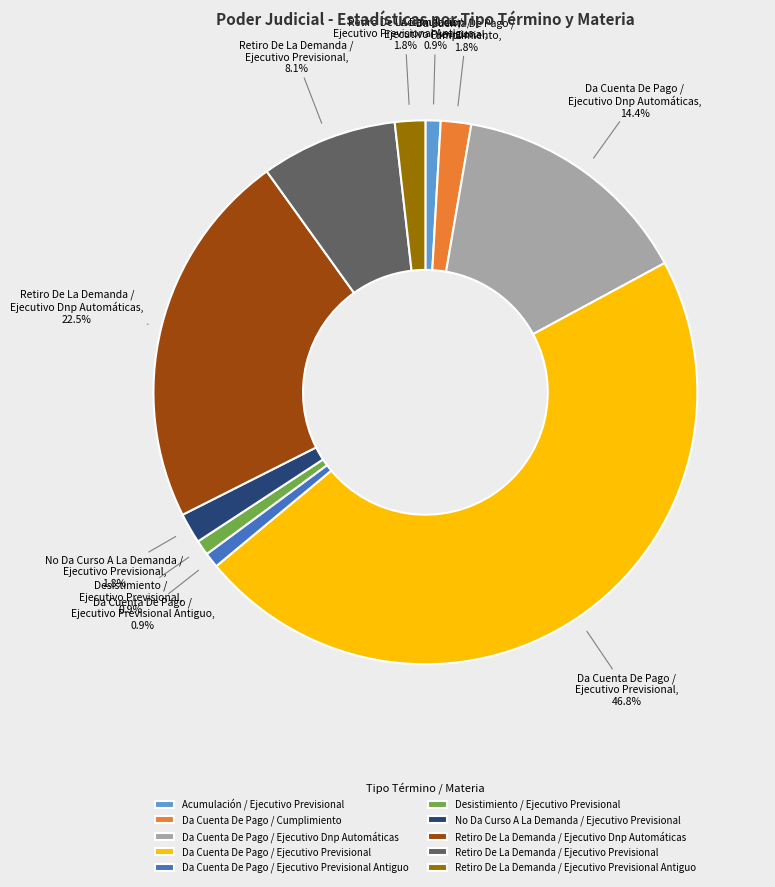

Is the sum of Da Cuenta De Pago / Cumplimiento and No Da Curso A La Demanda / Ejecutivo Previsional greater than half?

No